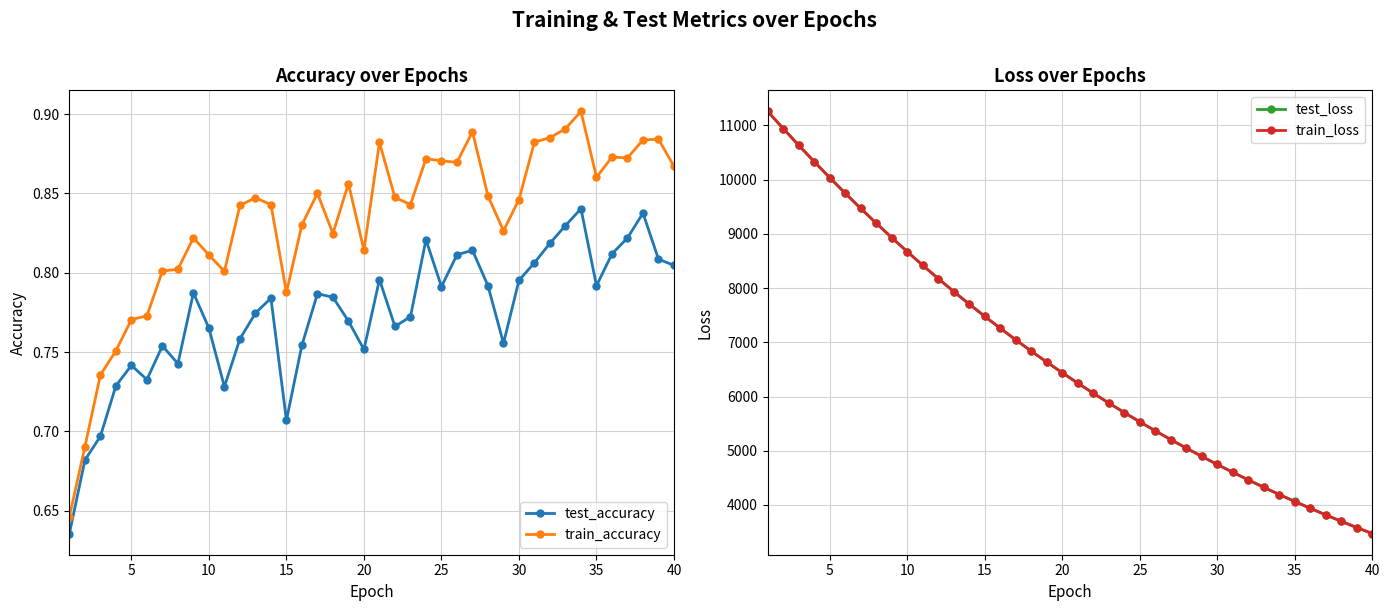

How many data points in test_loss are less than 6439?

20